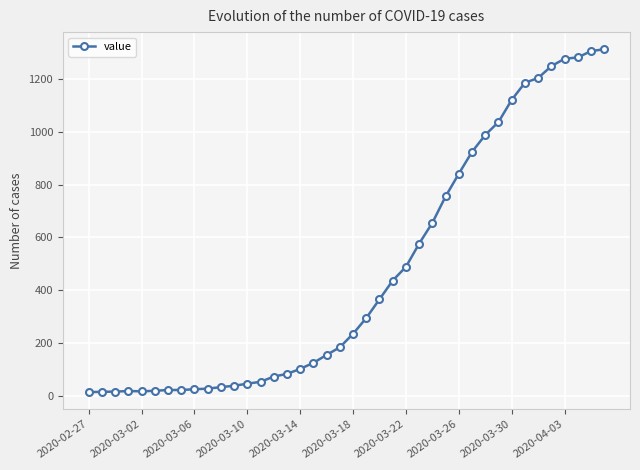

What is the difference between the maximum and minimum values?

1300